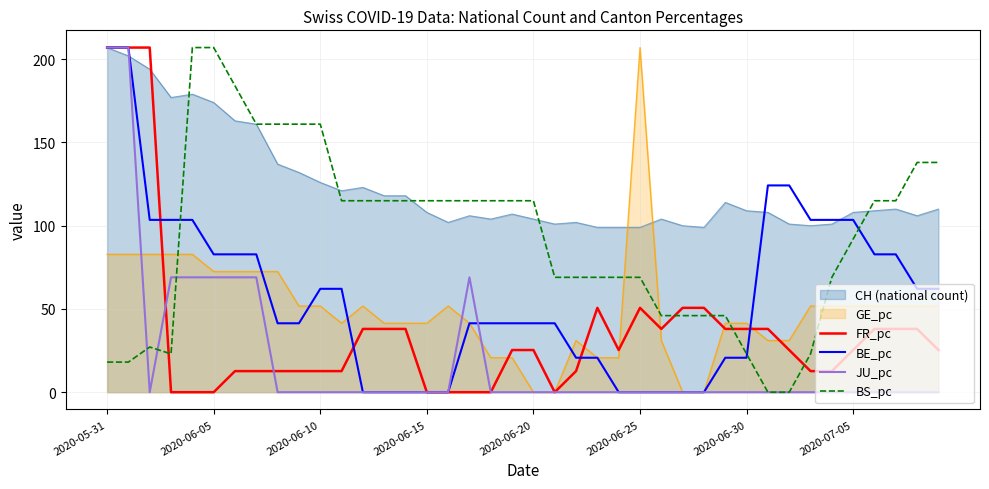

Does the chart display data point markers on the line(s)?

No